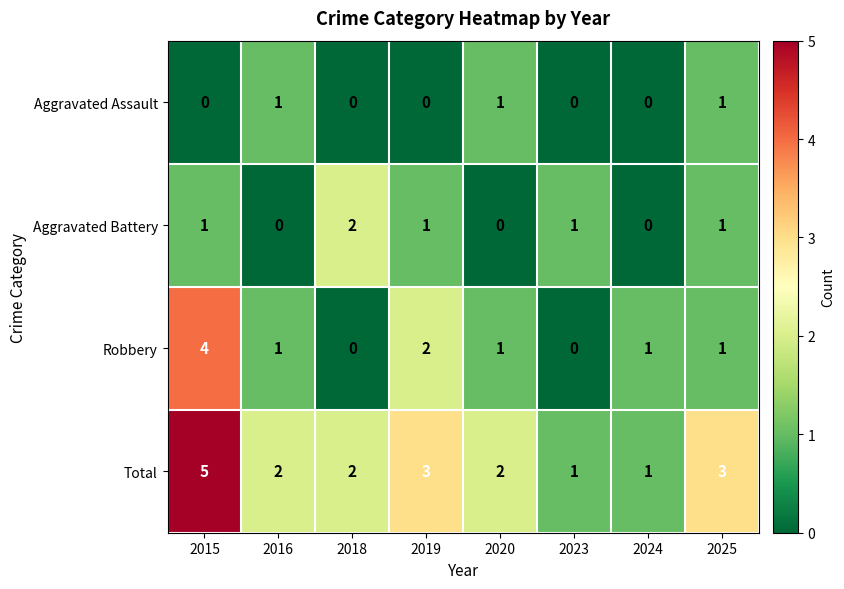

What is the greatest value displayed?

5